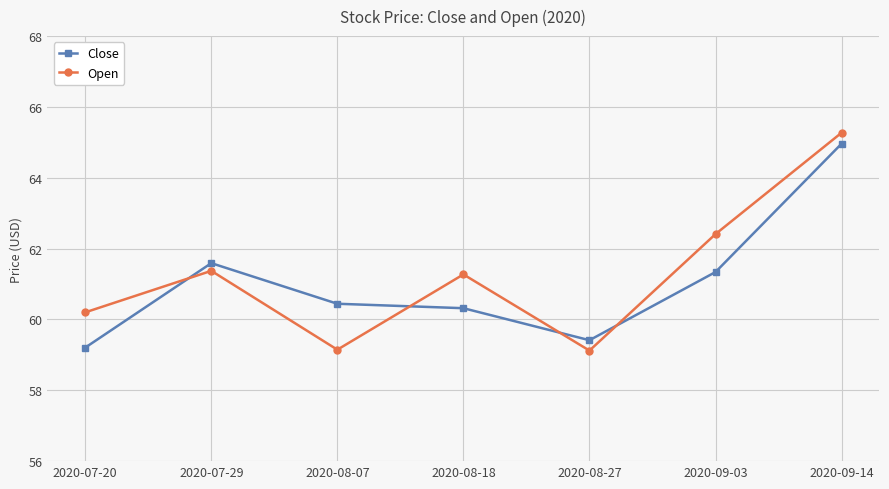

Which series changed the most between 2020-08-07 and 2020-09-14?

Open